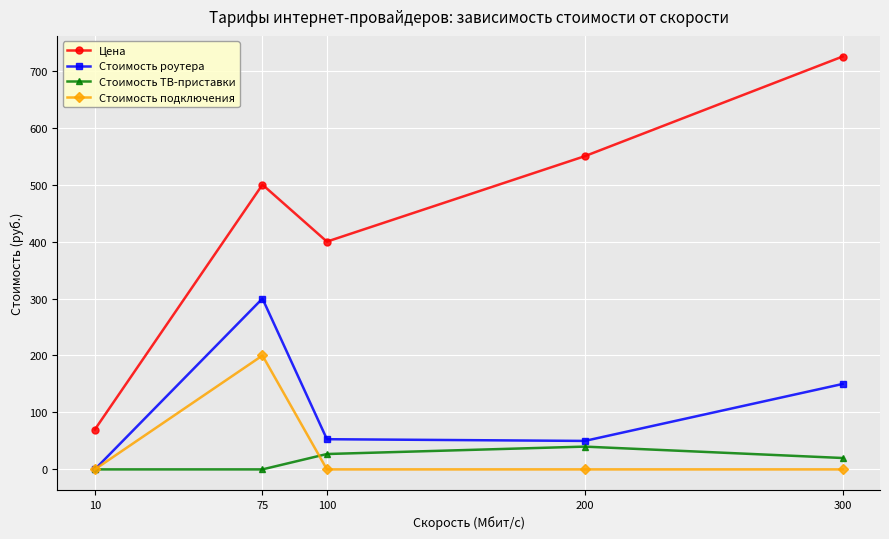

At which label does Стоимость подключения reach its peak?

75